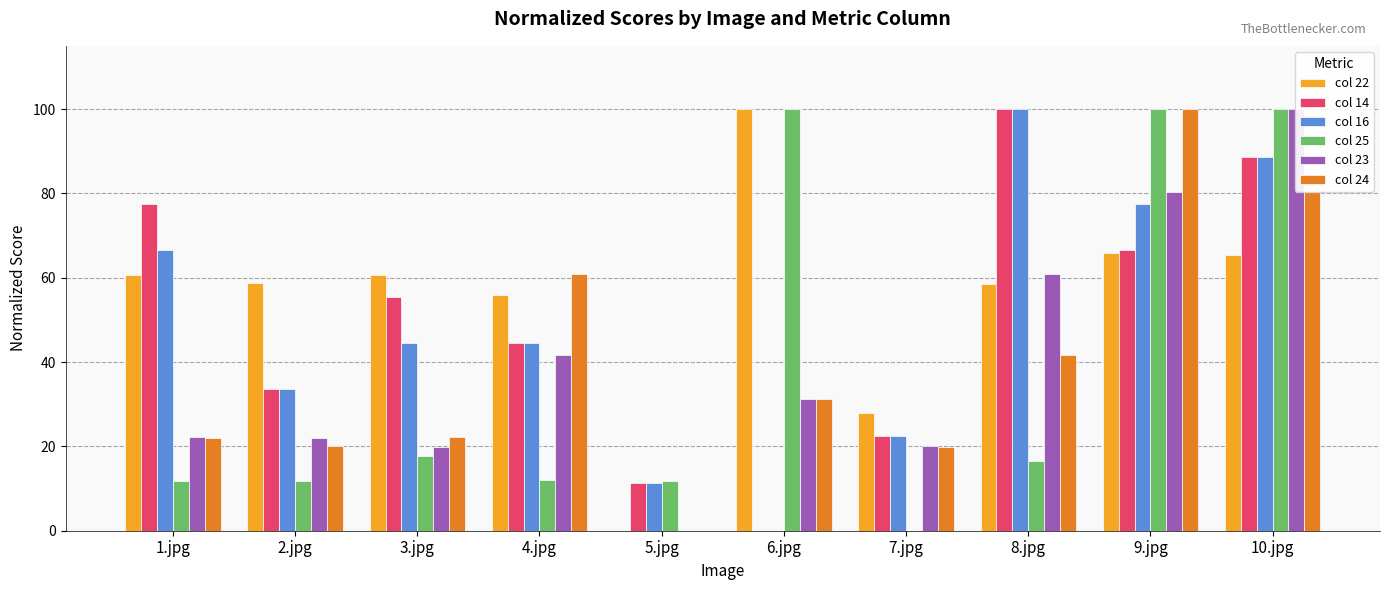

At which label does col 14 first exceed 55?

1.jpg